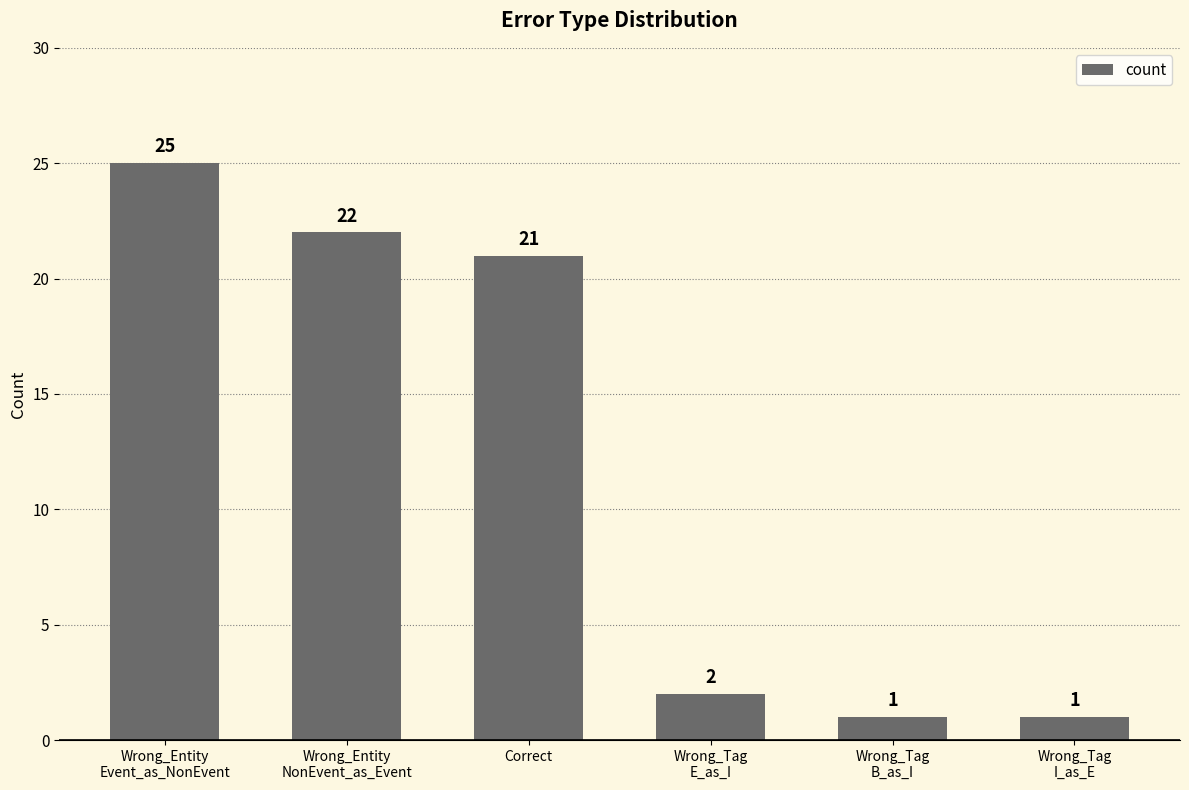

What is the sum of all values?

72